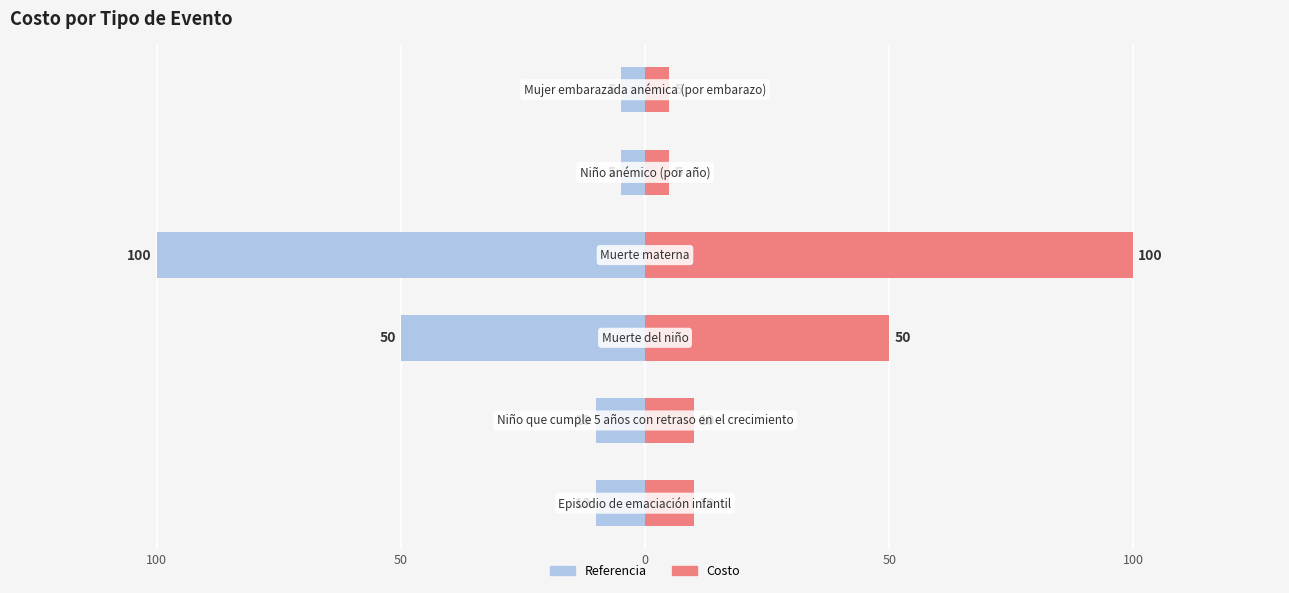

Is the value of Costo (referencia) at 100 greater than the value of Costo at 100?

No